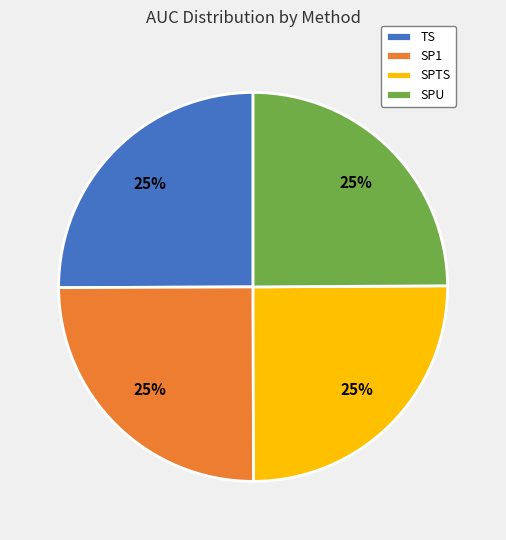

Is it true that SP1 is 38% of the pie?

False